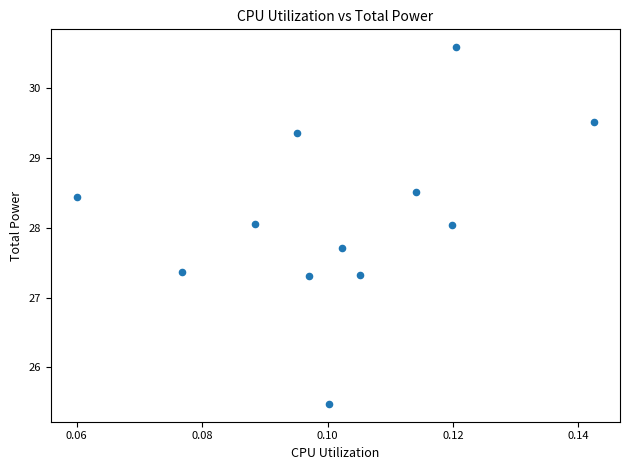

What is the average Y value?

28.1